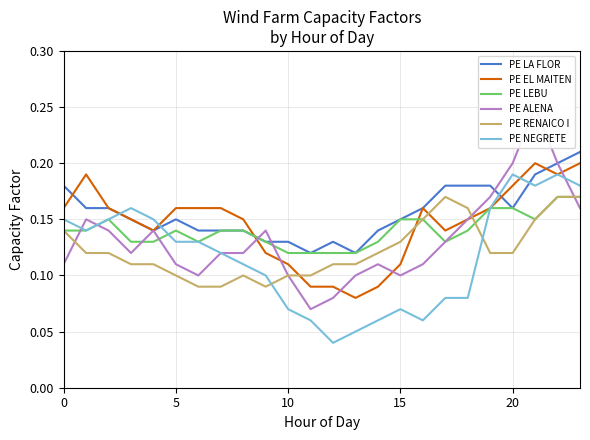

How many interior local peaks does the PE LA FLOR series have?

2